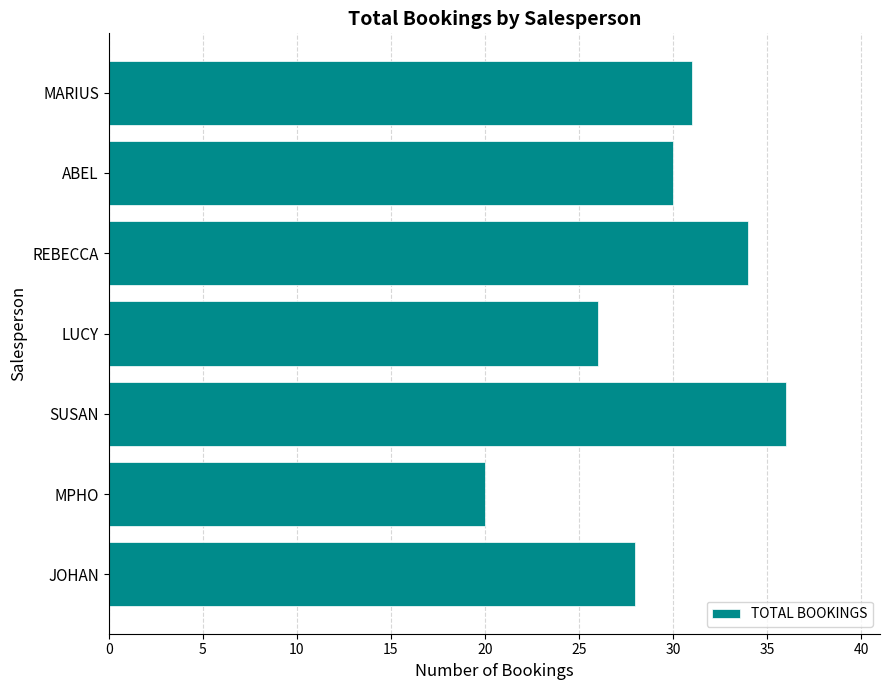

Count the values in the range 26 to 34.

5